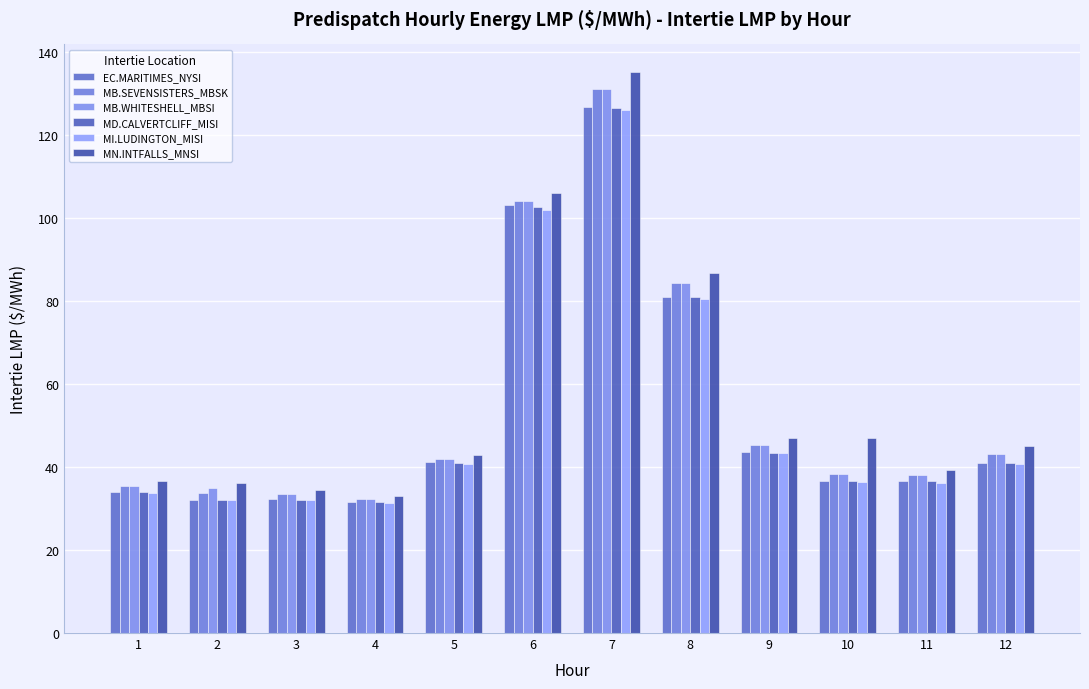

What are all the series names shown in the legend?

EC.MARITIMES_NYSI, MB.SEVENSISTERS_MBSK, MB.WHITESHELL_MBSI, MD.CALVERTCLIFF_MISI, MI.LUDINGTON_MISI, MN.INTFALLS_MNSI